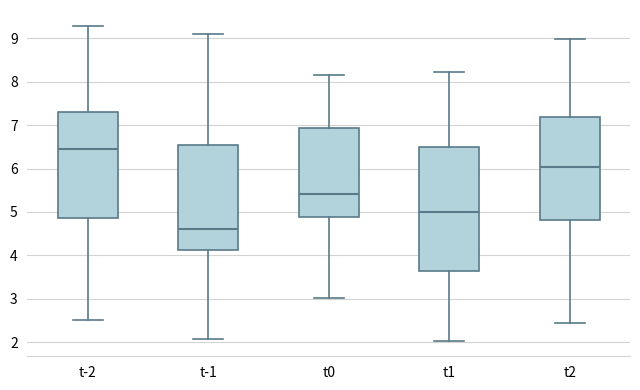

Reading left to right, transcribe this box plot: for each box, give where its median line is, the range the box spans, and where its two whiskers end, as read against the y-axis. The values are not printed on the chart, so give them approximately, as read against the axis.

t-2: median 6.4, box 4.9 to 7.3, whiskers 2.5 to 9.3
t-1: median 4.6, box 4.1 to 6.5, whiskers 2.1 to 9.1
t0: median 5.4, box 4.9 to 6.9, whiskers 3.0 to 8.2
t1: median 5.0, box 3.6 to 6.5, whiskers 2.0 to 8.2
t2: median 6.0, box 4.8 to 7.2, whiskers 2.4 to 9.0